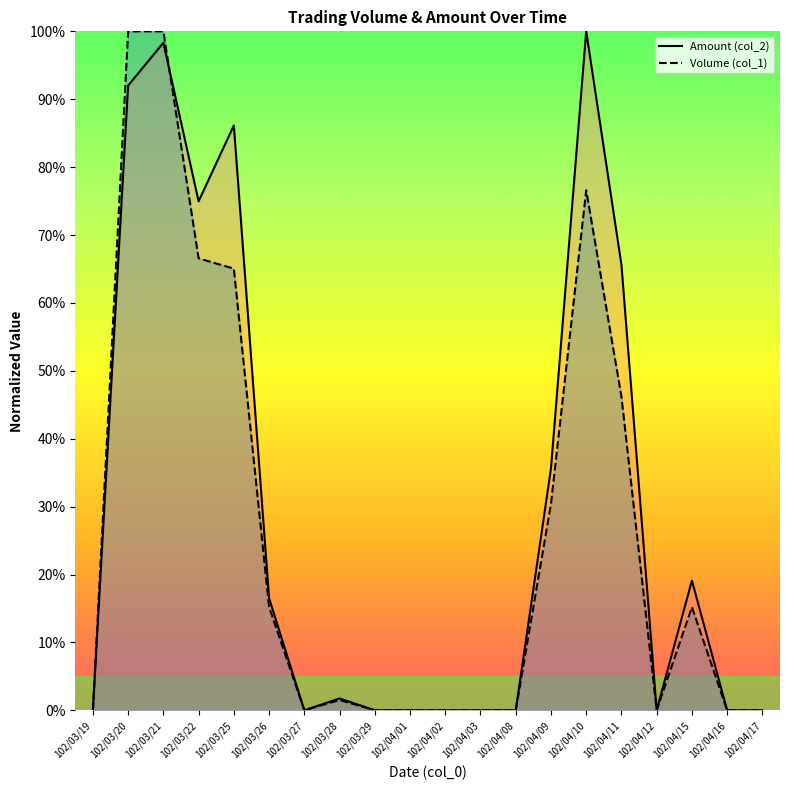

What is the spread (max minus min) of values at 102/03/26?

1.3